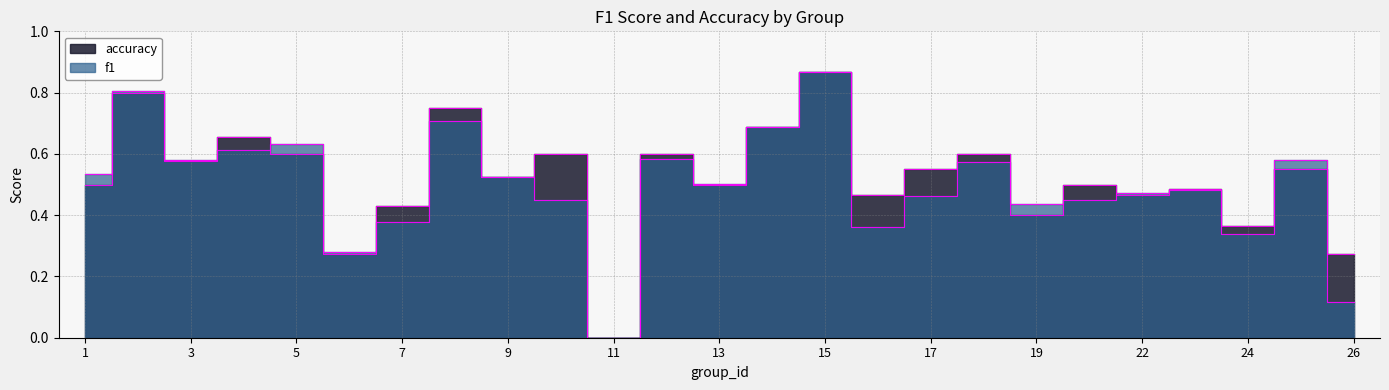

Between 13 and 7, which is larger?

13